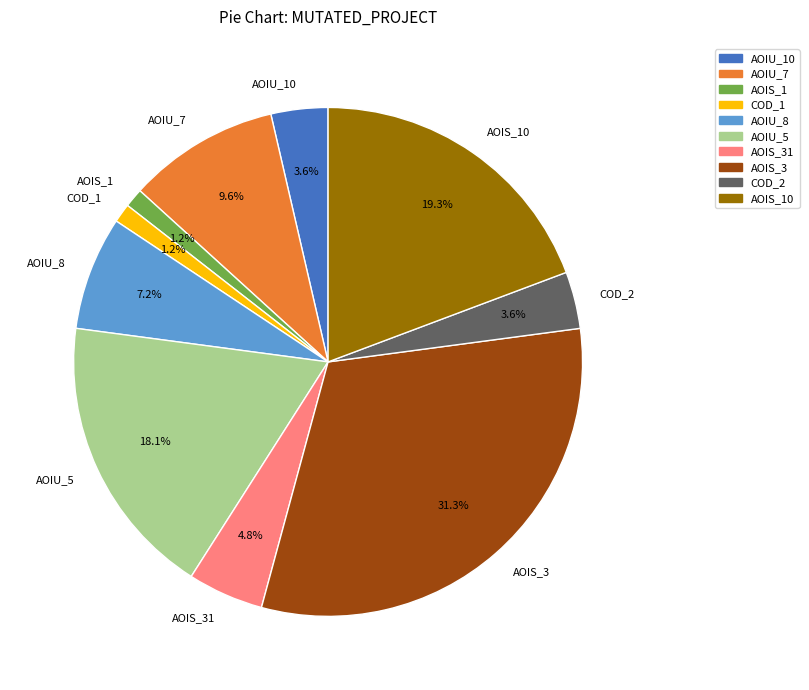

Is COD_2 the majority of the pie?

No